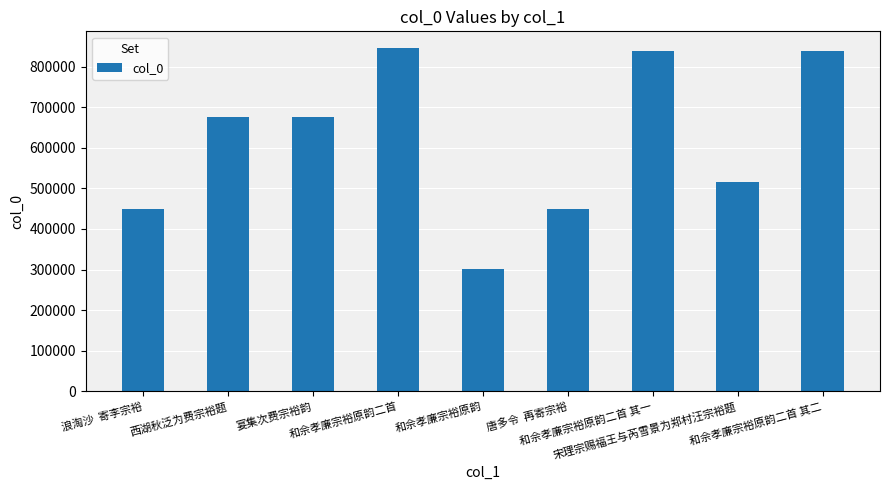

Which has a higher value, 和佘孝廉宗裕原韵 or 宴集次费宗裕韵?

宴集次费宗裕韵